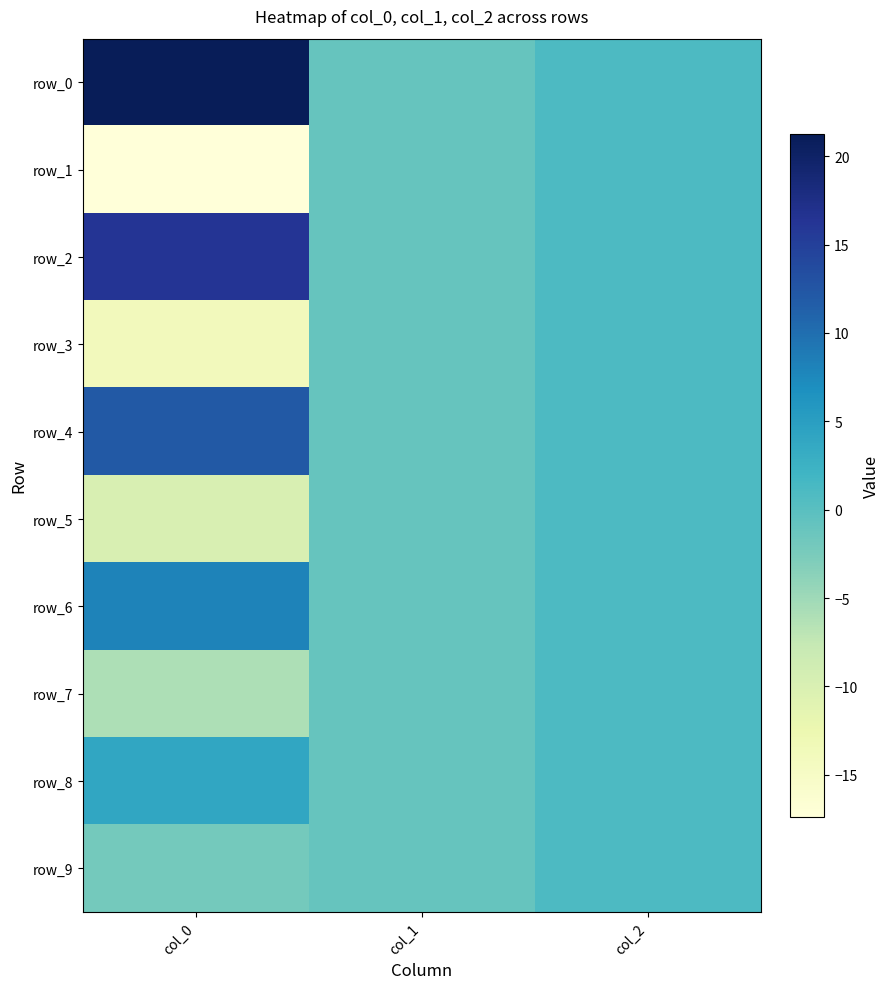

Is it true that row_5 equals 0.4 at col_2?

False